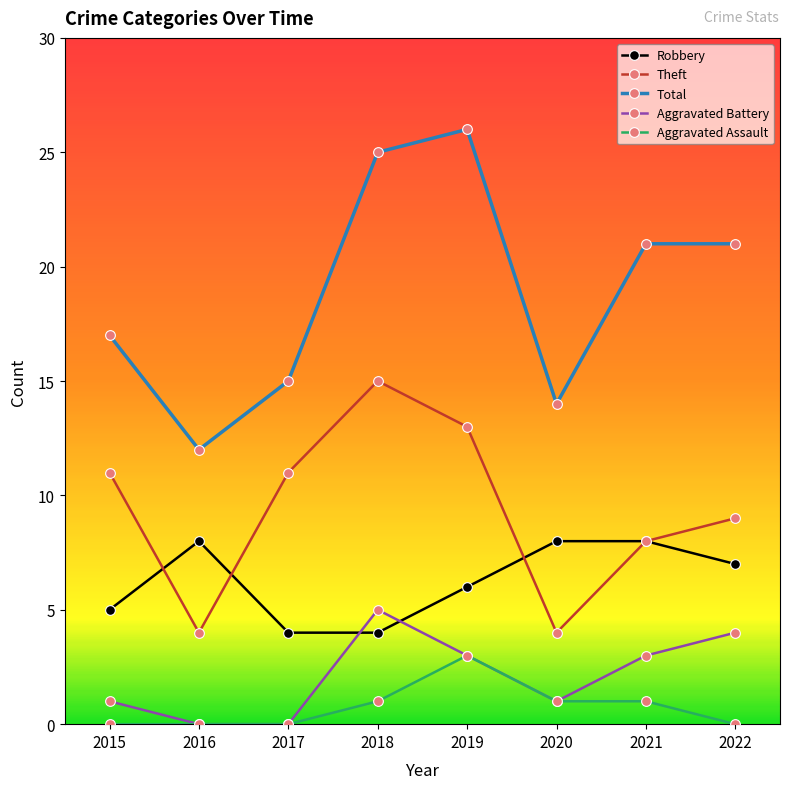

Rank the series at 2015 from highest to lowest value.

Total, Theft, Robbery, Aggravated Battery, Aggravated Assault